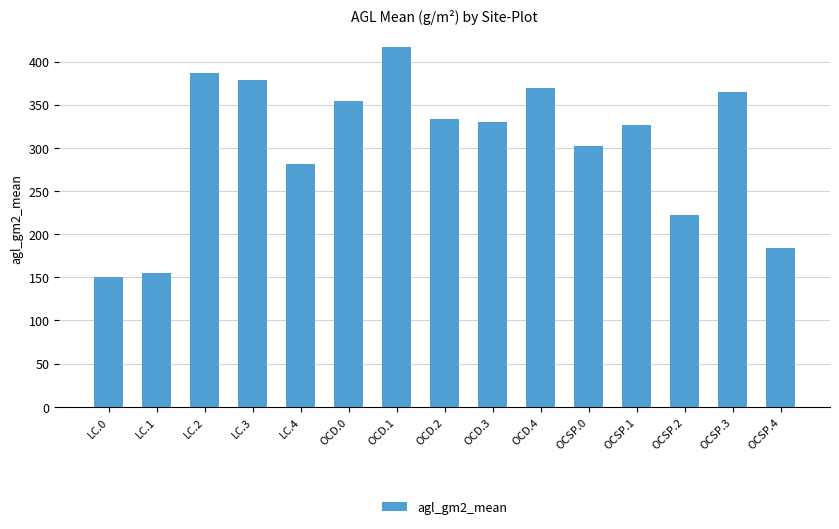

How many data points are above 329?

8